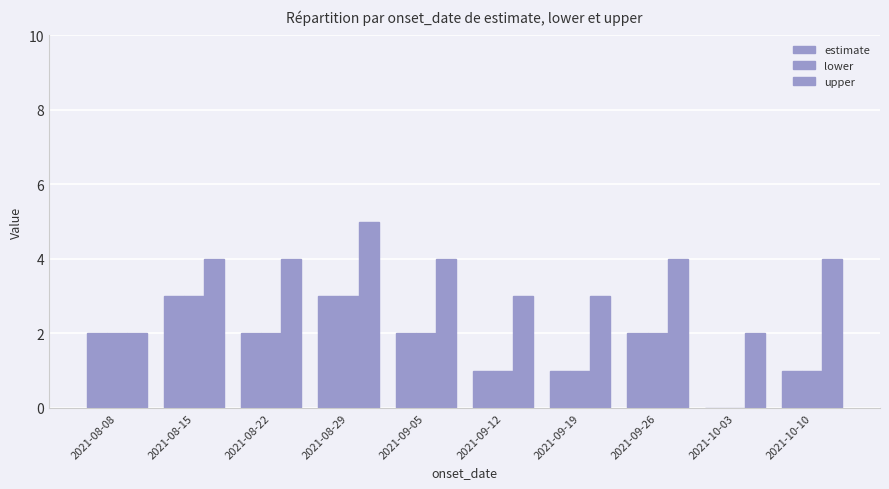

Is it true that upper equals 4 at 2021-09-05?

True